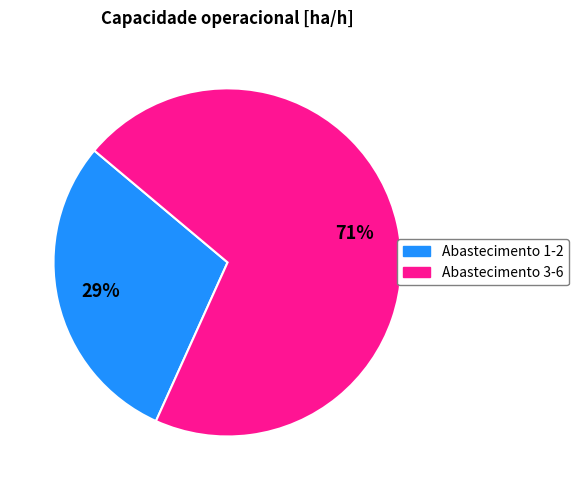

What percentage is the Abastecimento 1-2 slice, to the nearest percent?

29%